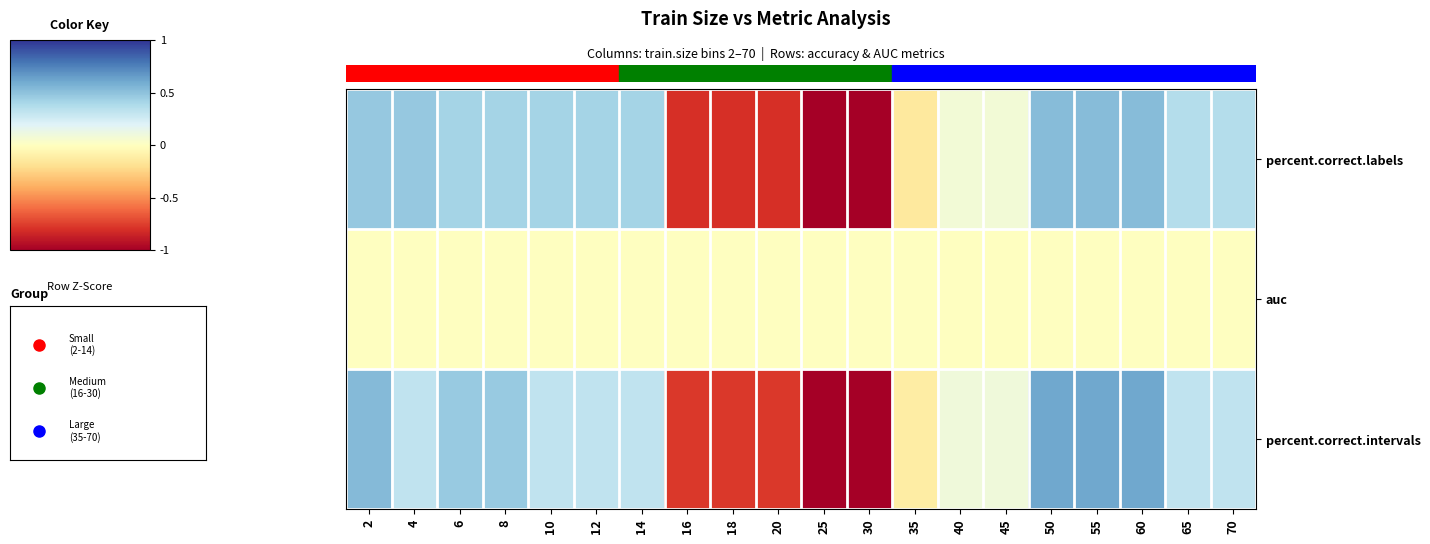

List the series in order of their peak value, highest first.

percent.correct.intervals, percent.correct.labels, auc